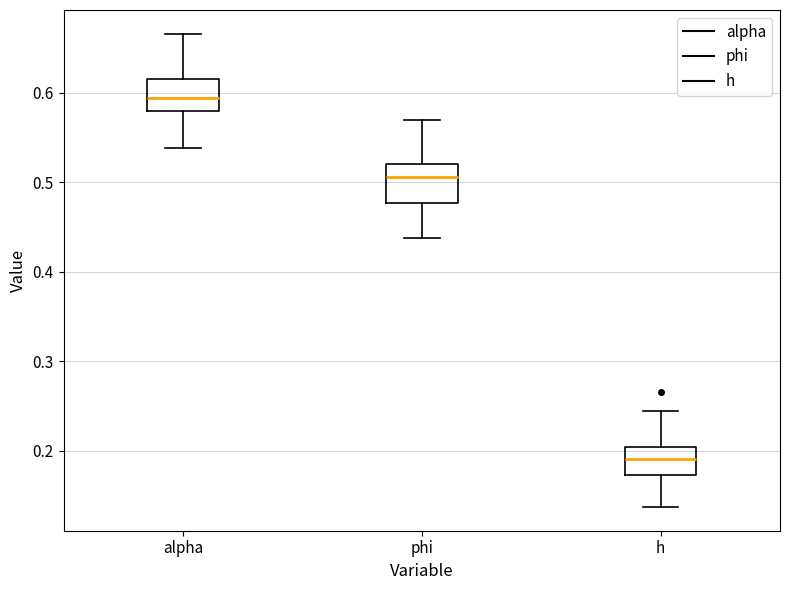

Where does the lower whisker of the box for phi end on the y-axis? The values are not printed on the chart, so give them approximately, as read against the axis.

0.44